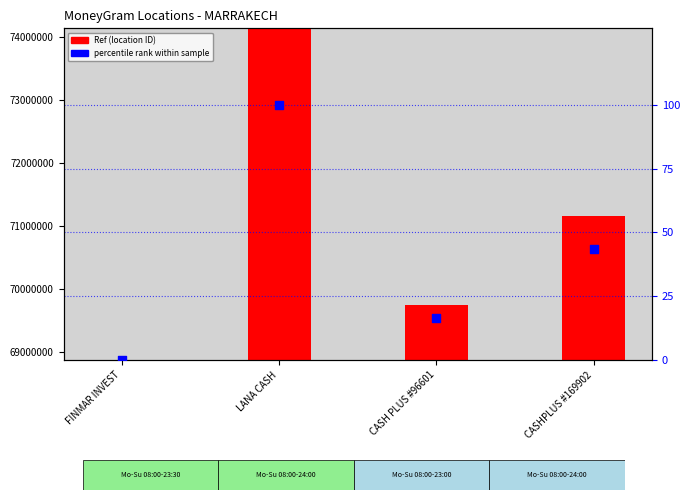

What are all the series names shown in the legend?

Ref (location ID), percentile rank within sample